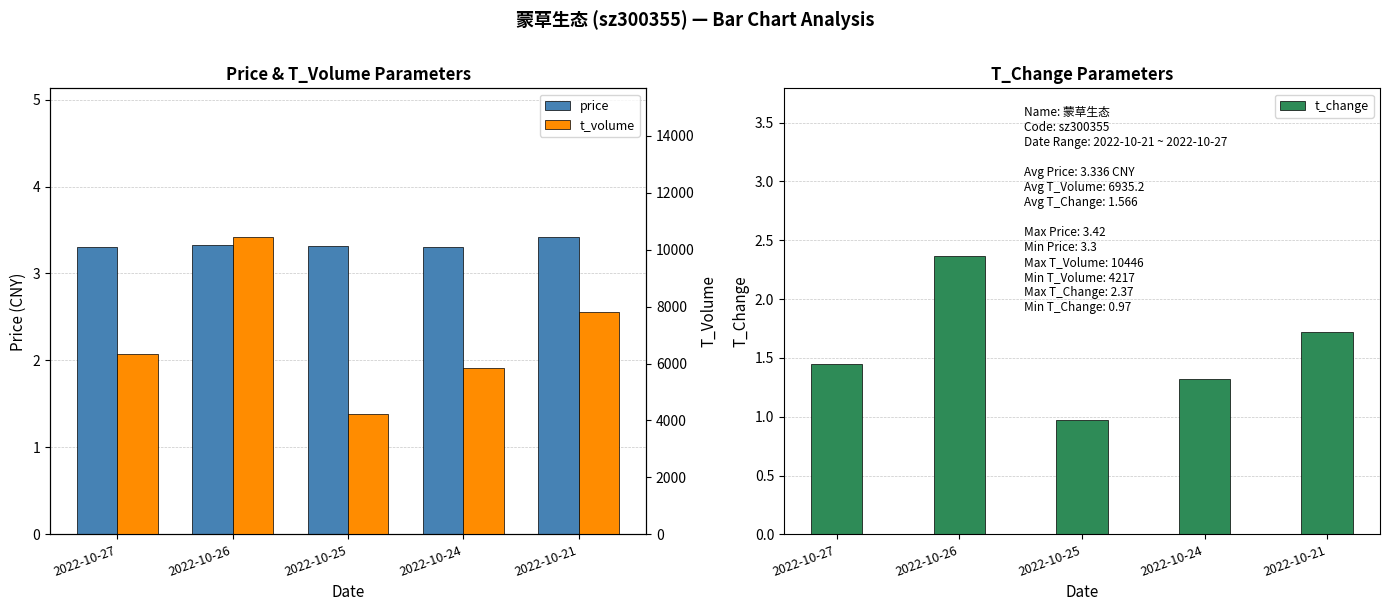

Between 2022-10-21 and 2022-10-26, which is larger?

2022-10-21